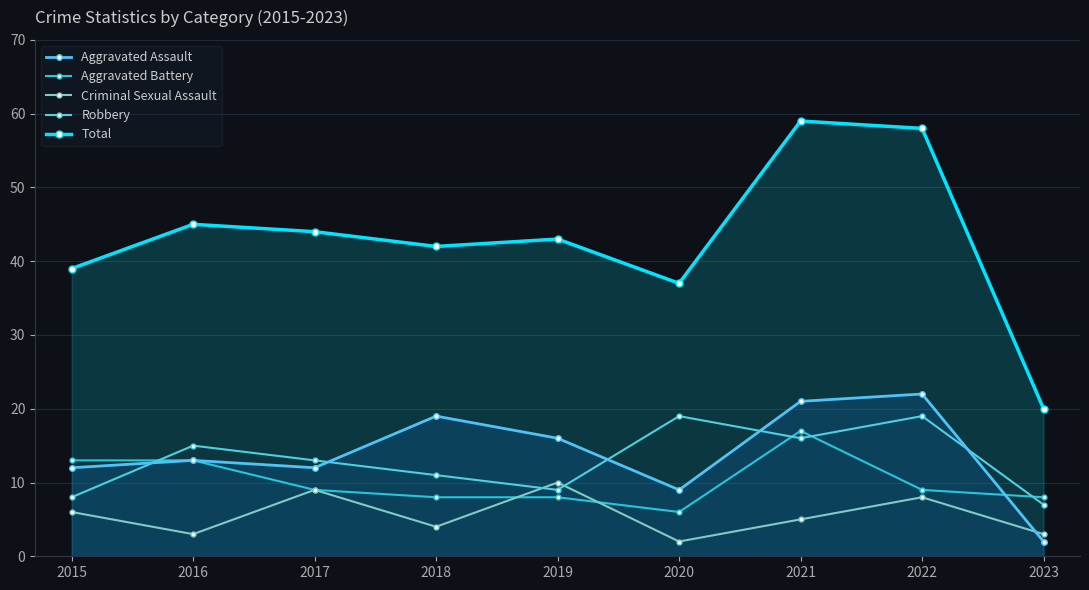

True or false: Total has more than 2 interior local peaks.

True